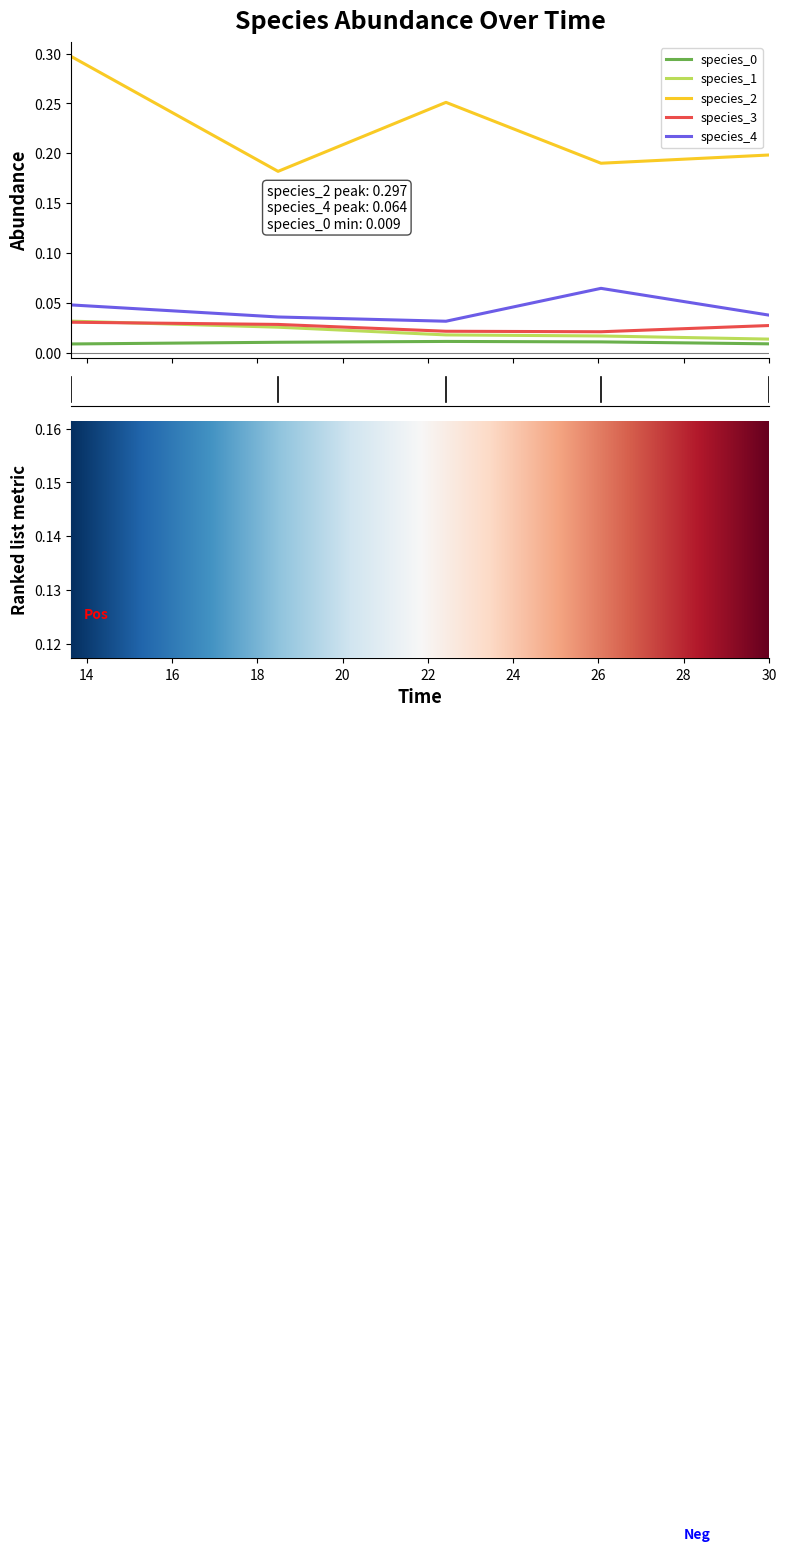

The species_3 series shows 0.0 at 30. True or false?

False